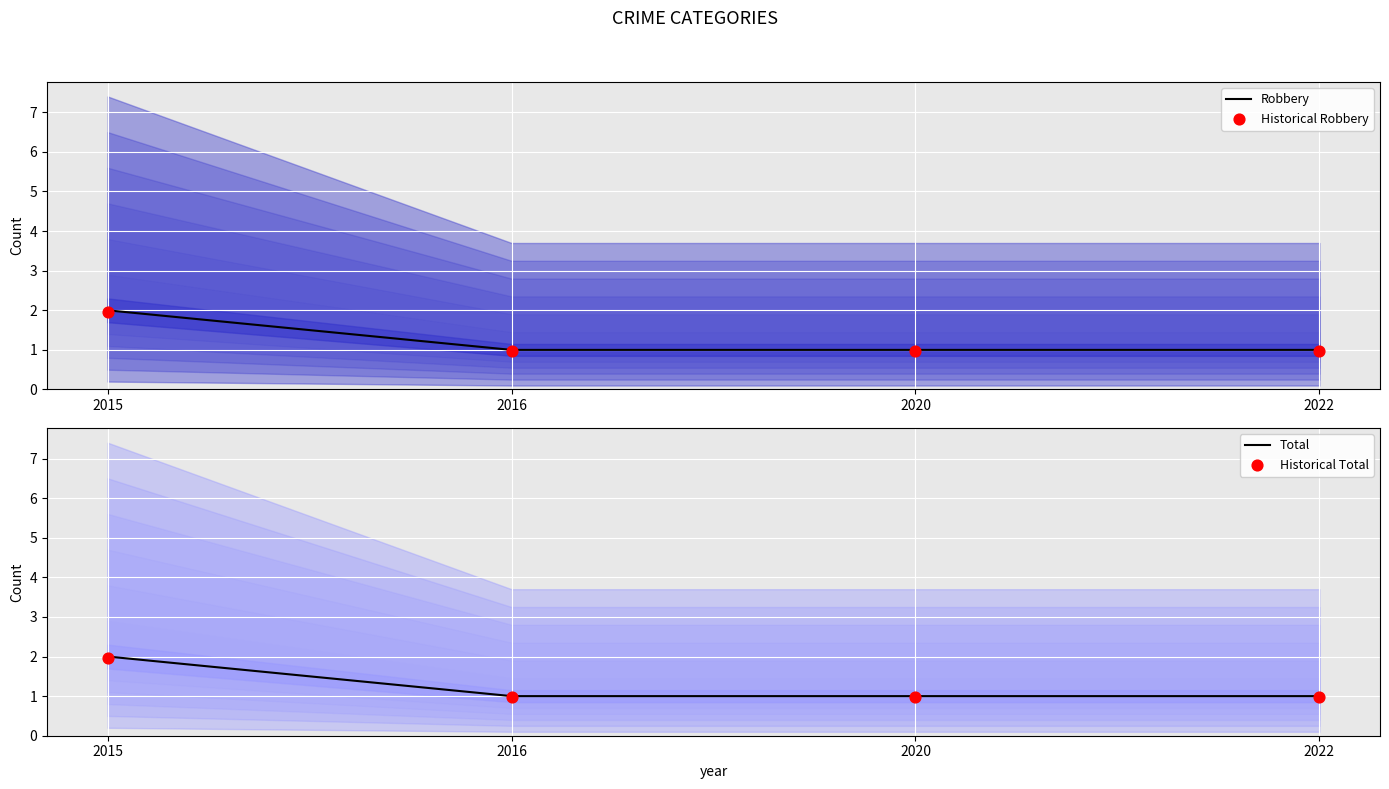

Which series has the largest total across all categories?

Robbery